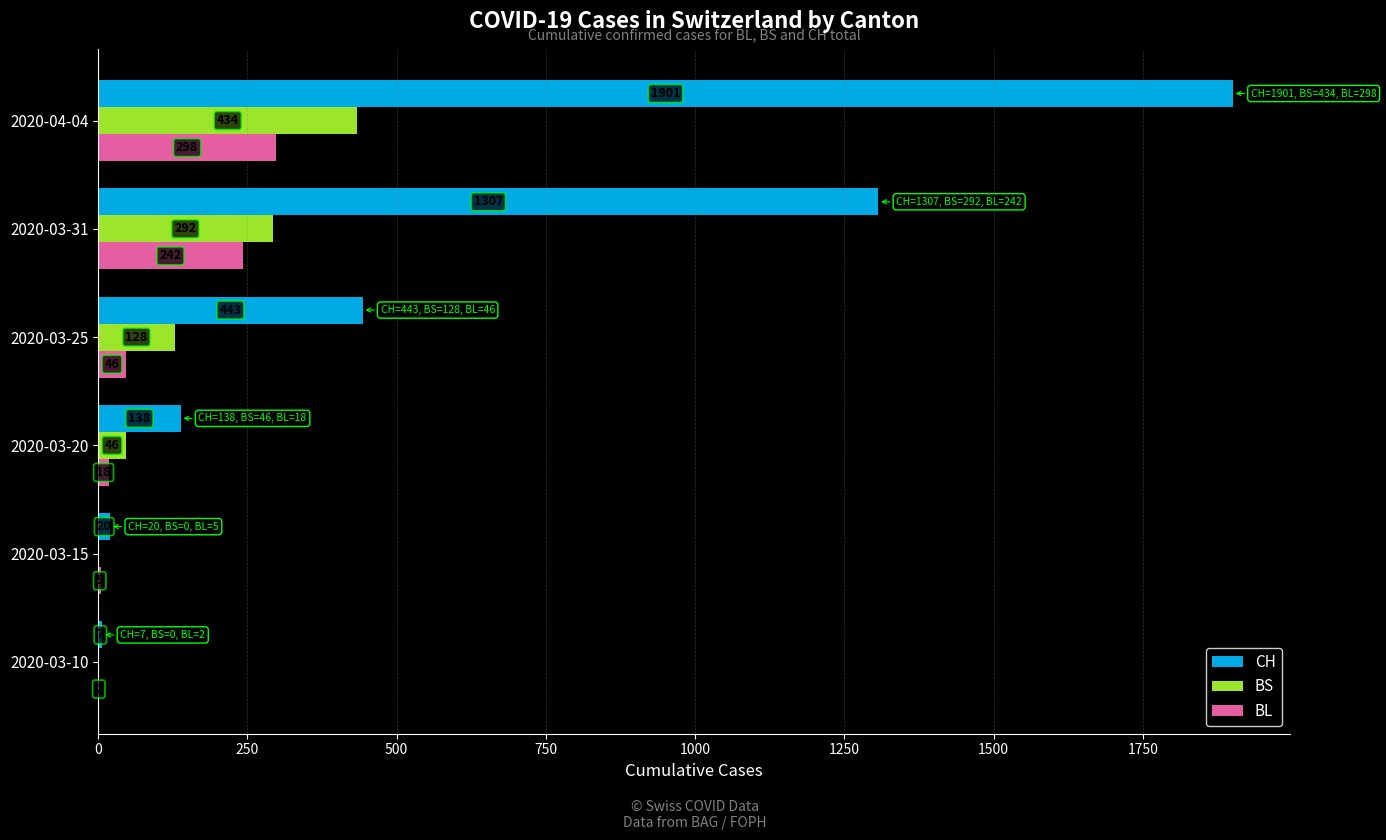

What is the sum of all CH values?

3816